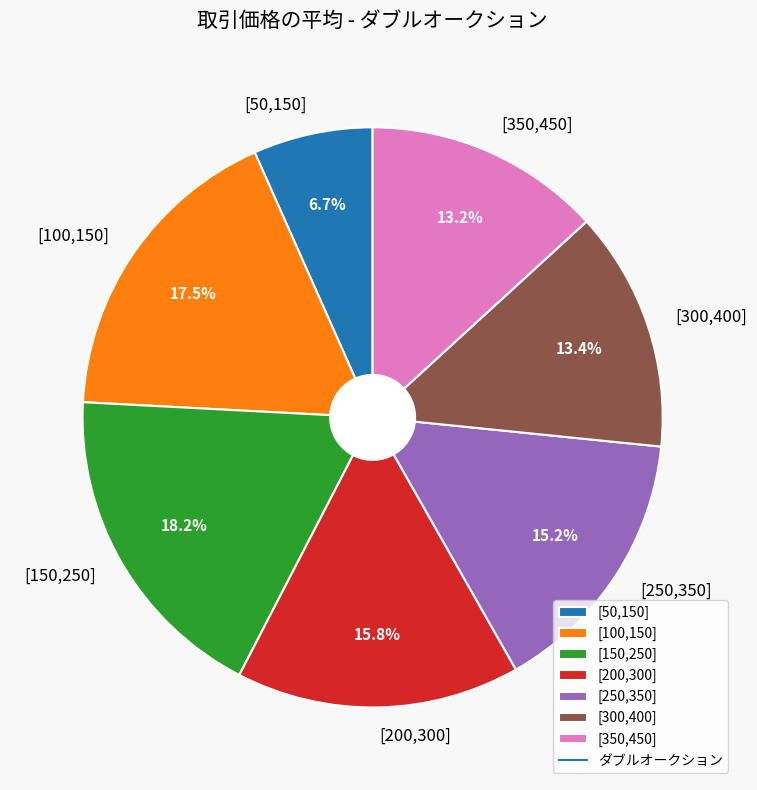

Is it true that [50,150] is 15% of the pie?

False